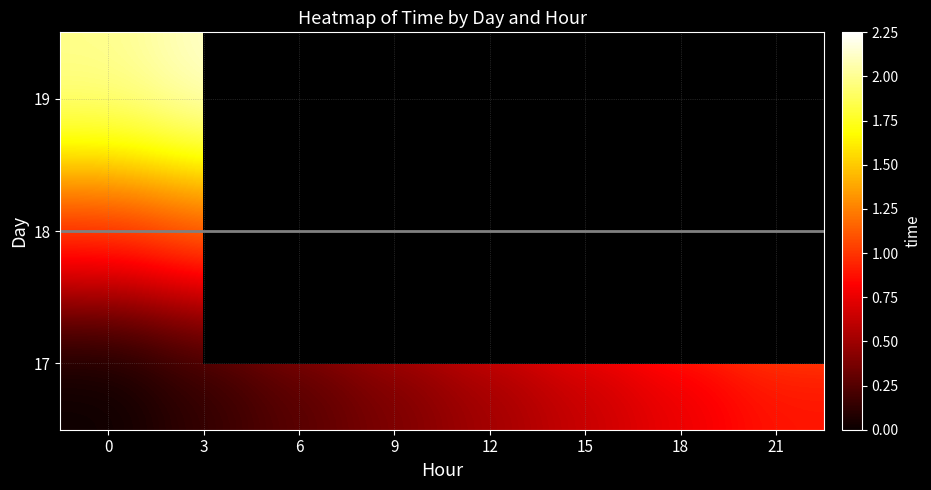

What is the sum of all 18 values?

281611.5